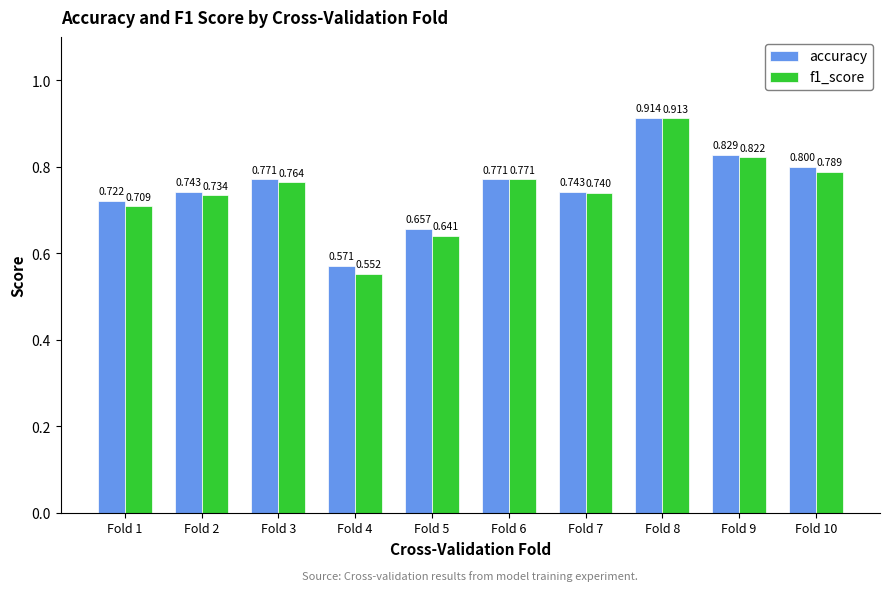

Between Fold 4 and Fold 5, which series saw the biggest shift?

f1_score